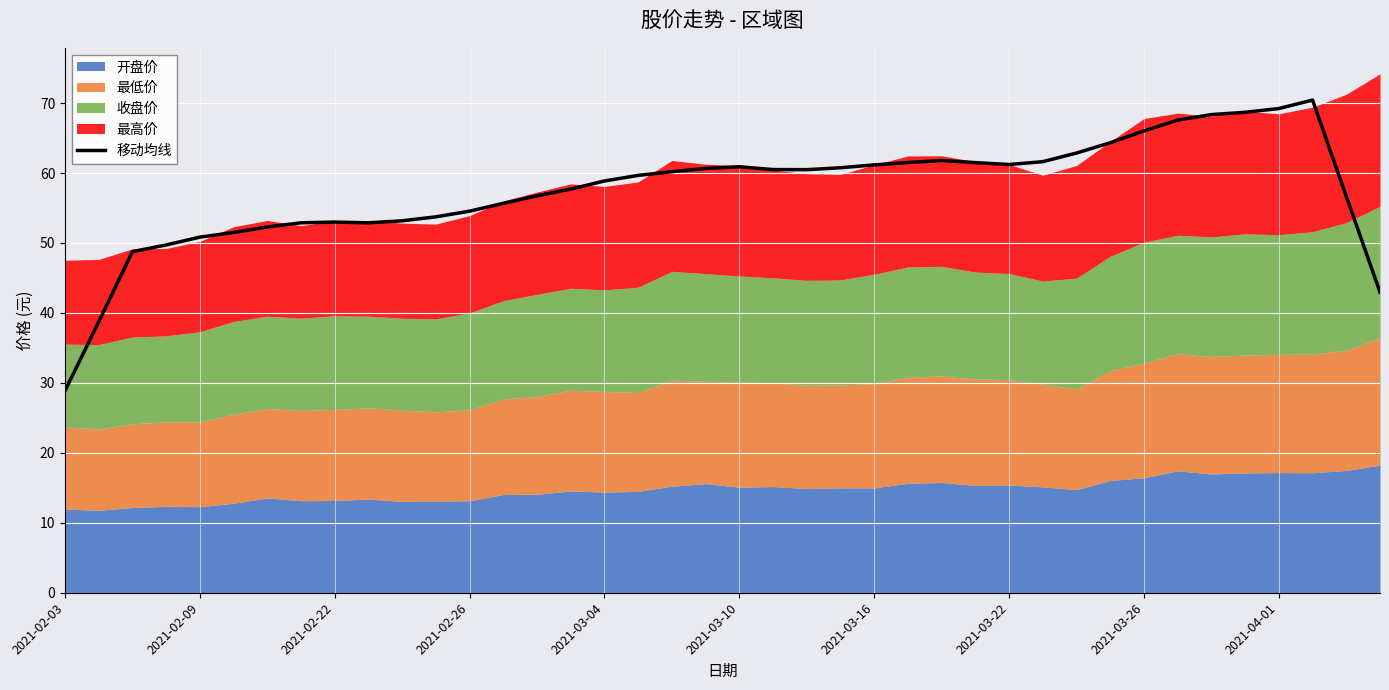

Between 18 and 33, which is larger?

33